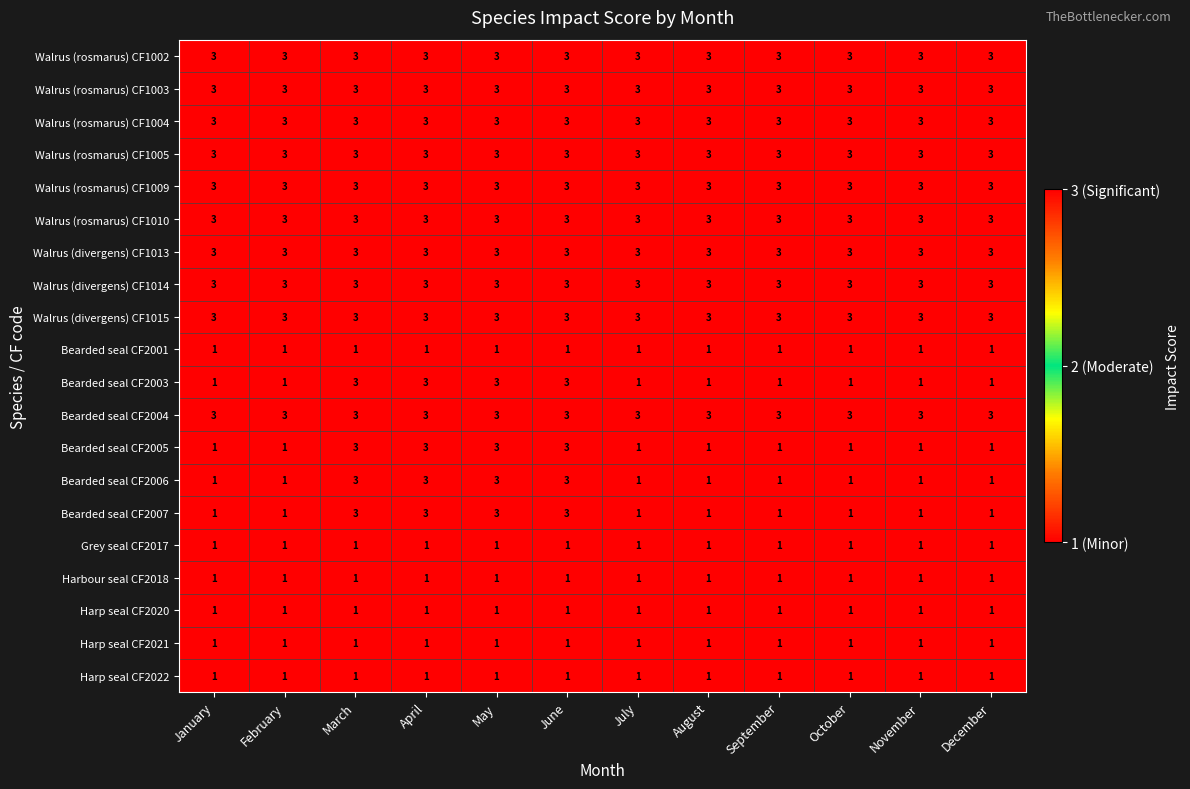

What value does the Walrus (rosmarus) CF1010 series have at June?

3